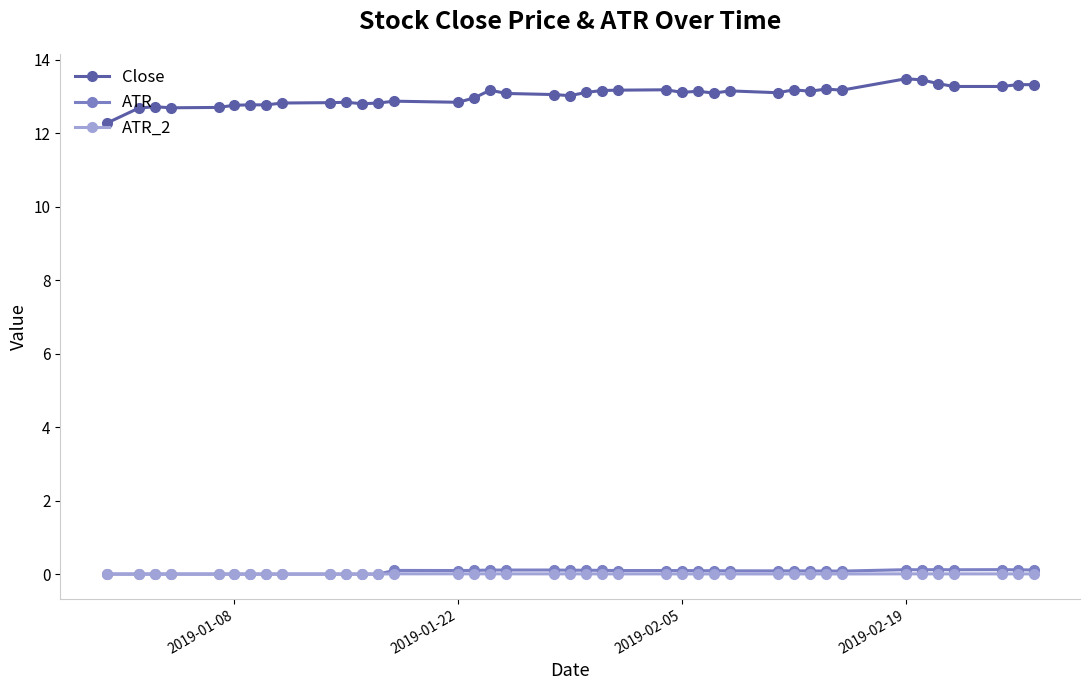

What is the maximum value shown in the chart?

13.5